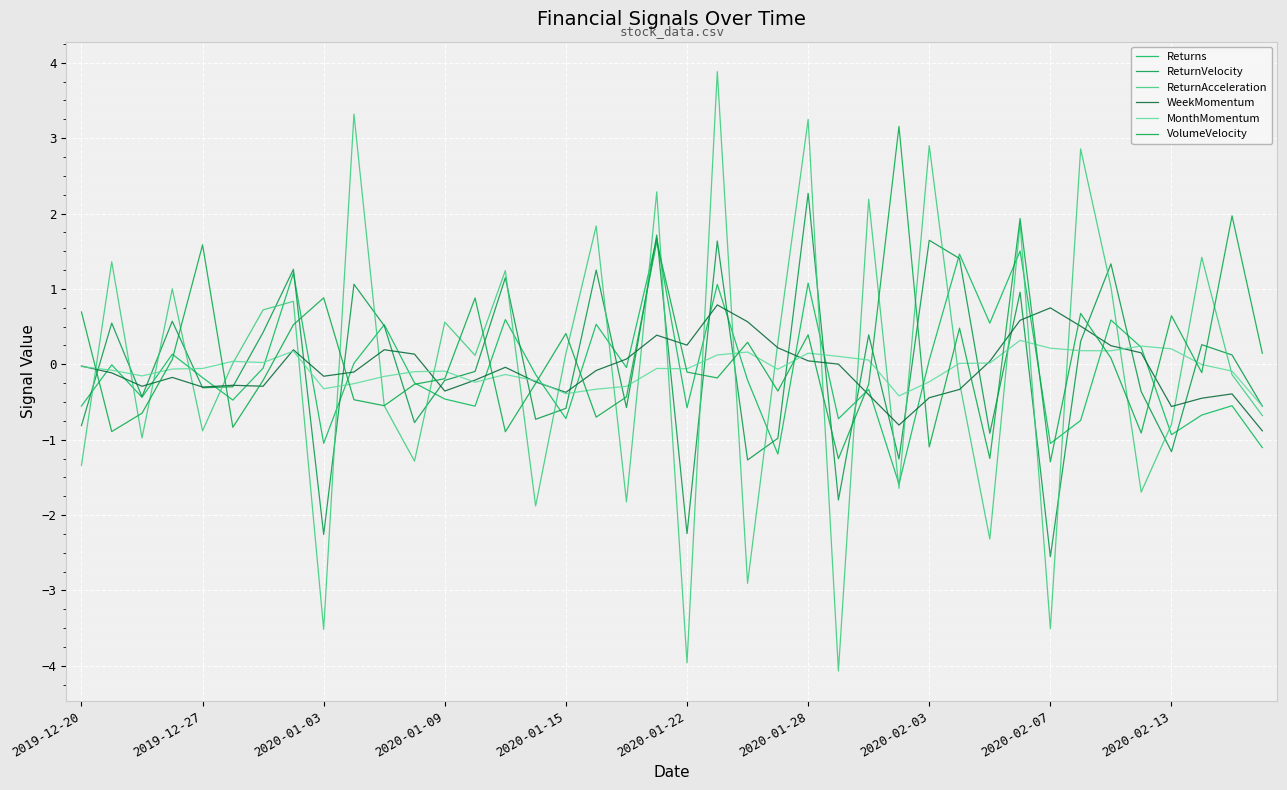

Where does the ReturnAcceleration series first go above 0?

2019-12-27